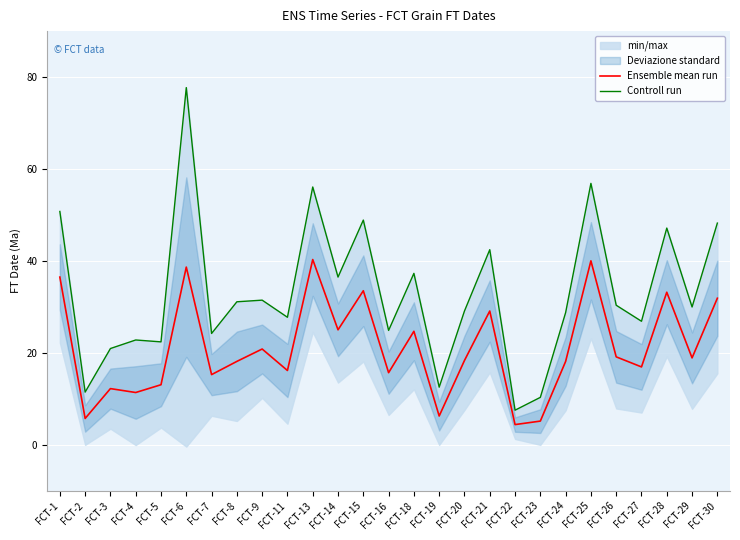

Where does the Controll run series first go above 29?

FCT-1